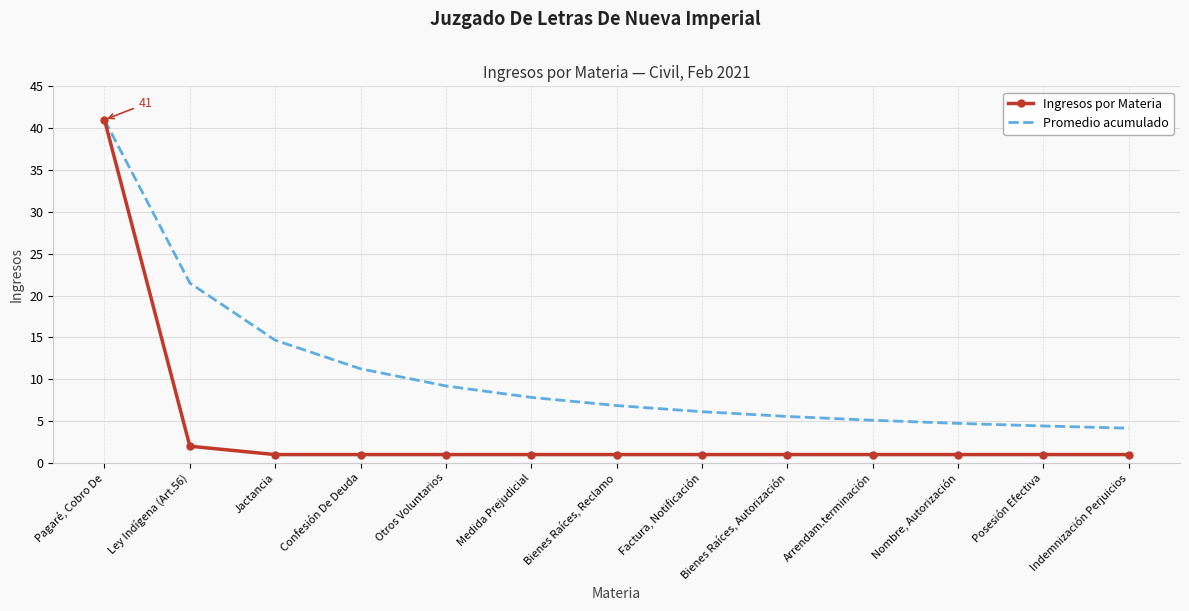

What is the total value across all series at Bienes Raíces, Reclamo?

7.9